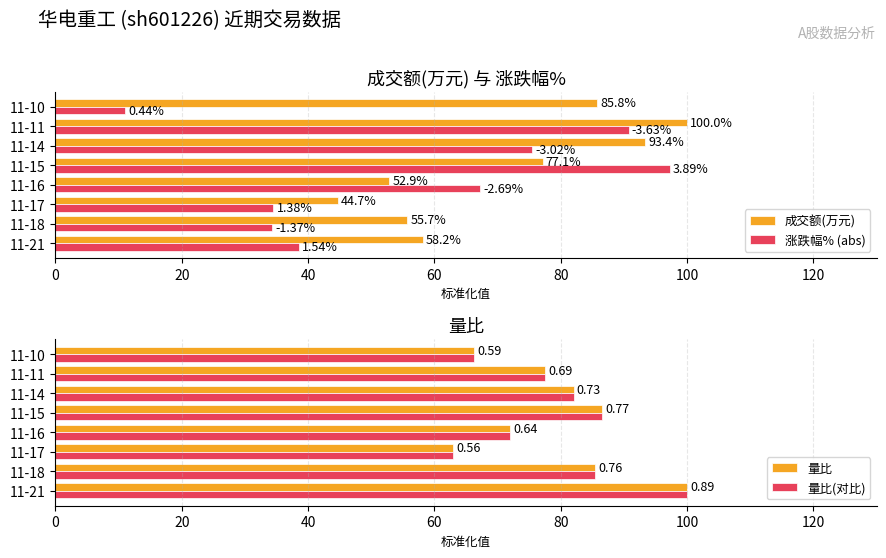

How many bars are there in total?

32